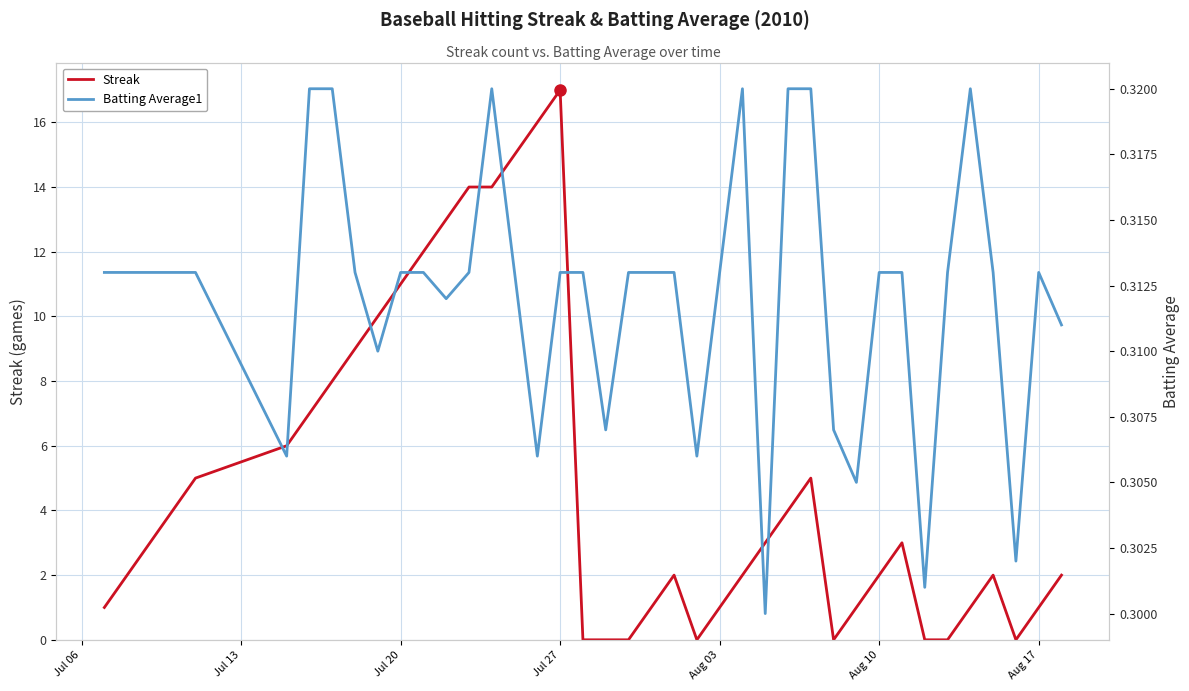

Is it true that Streak equals 2 at Aug 10?

True